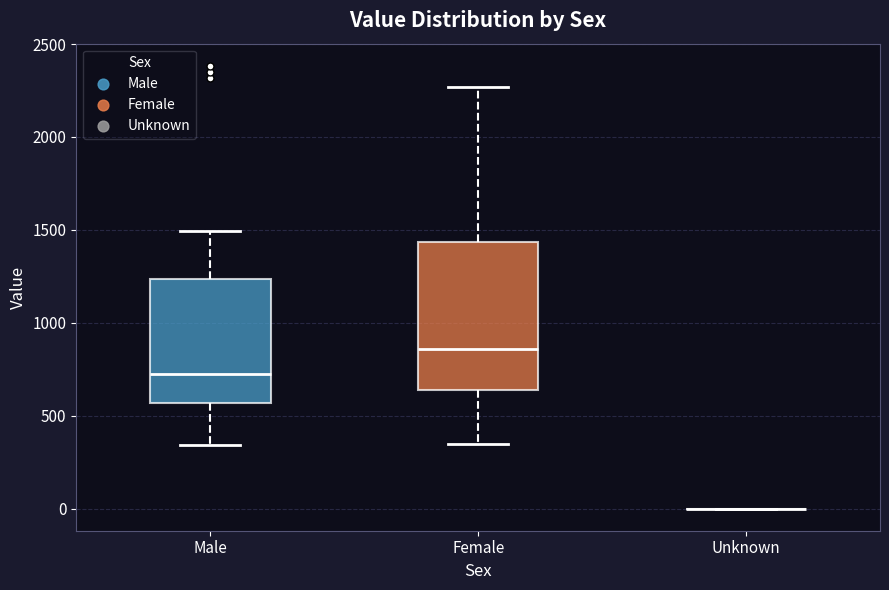

Comparing the boxes themselves (not the whiskers), which one is the tallest?

Female